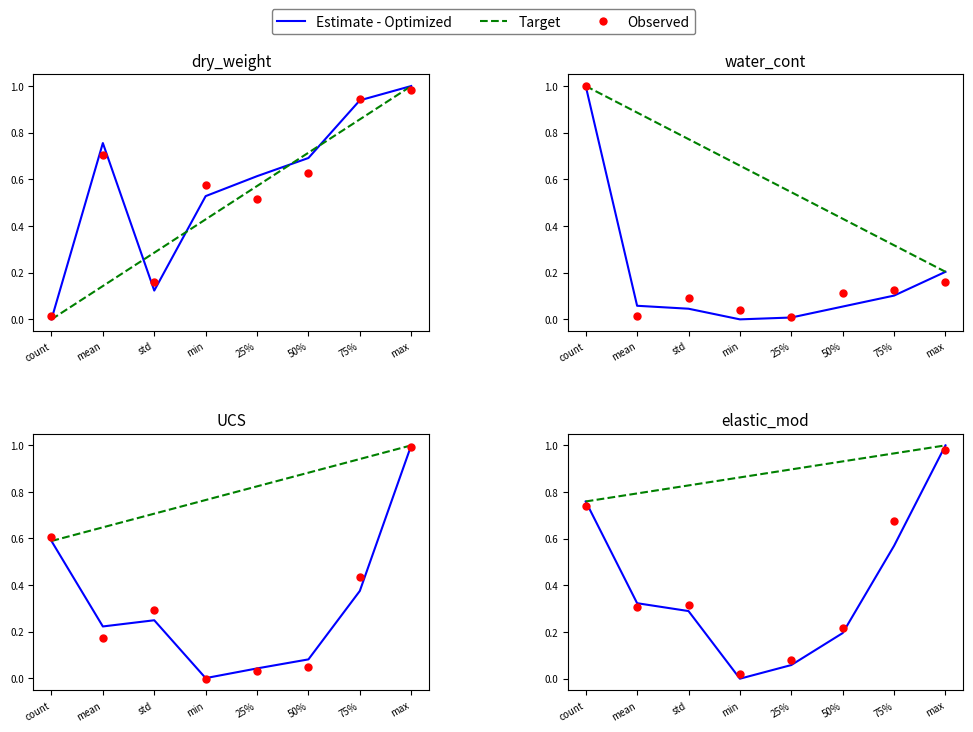

Is the value of Estimate - Optimized at max greater than the value of Target at count?

Yes